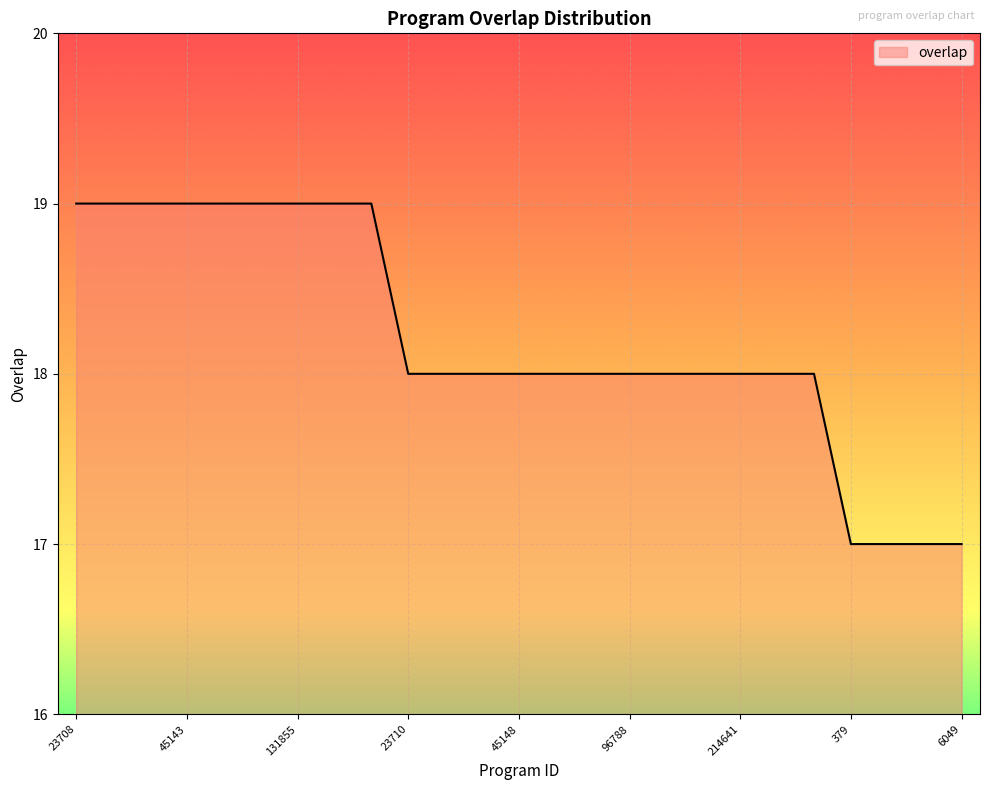

What is the maximum value shown in the chart?

19